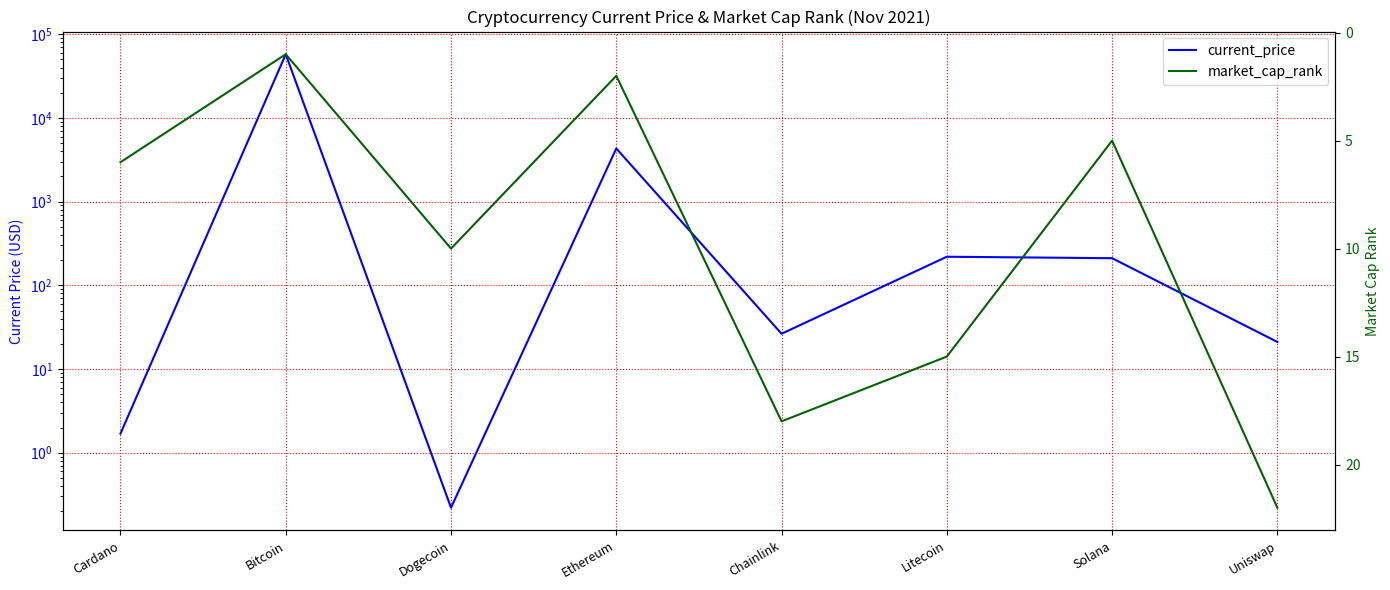

Rank the series by their average value, from lowest to highest.

market_cap_rank, current_price